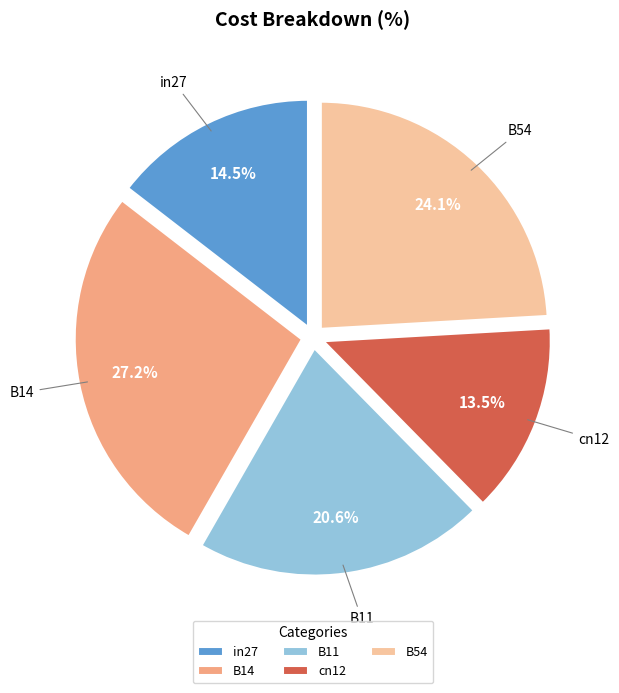

Which has a higher value, cn12 or B54?

B54